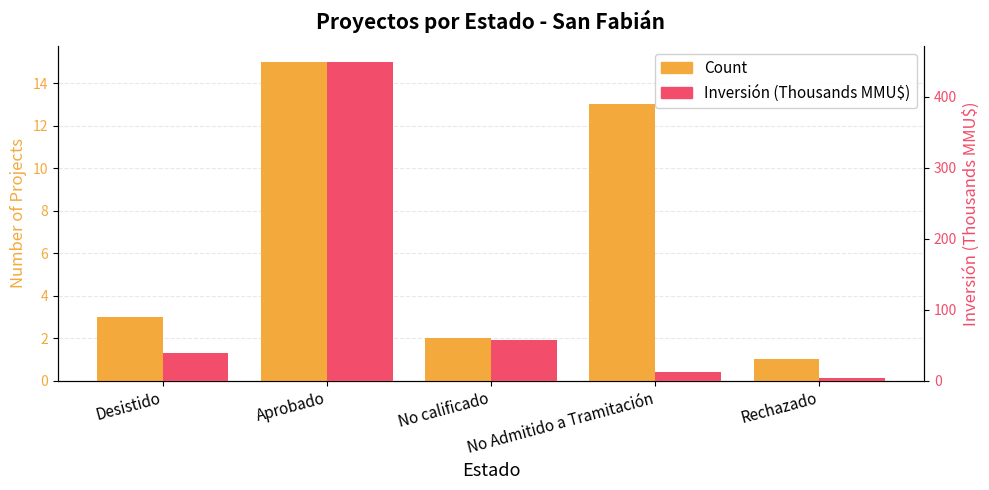

Which series changed the most between Desistido and Aprobado?

Inversión (B MMU$)